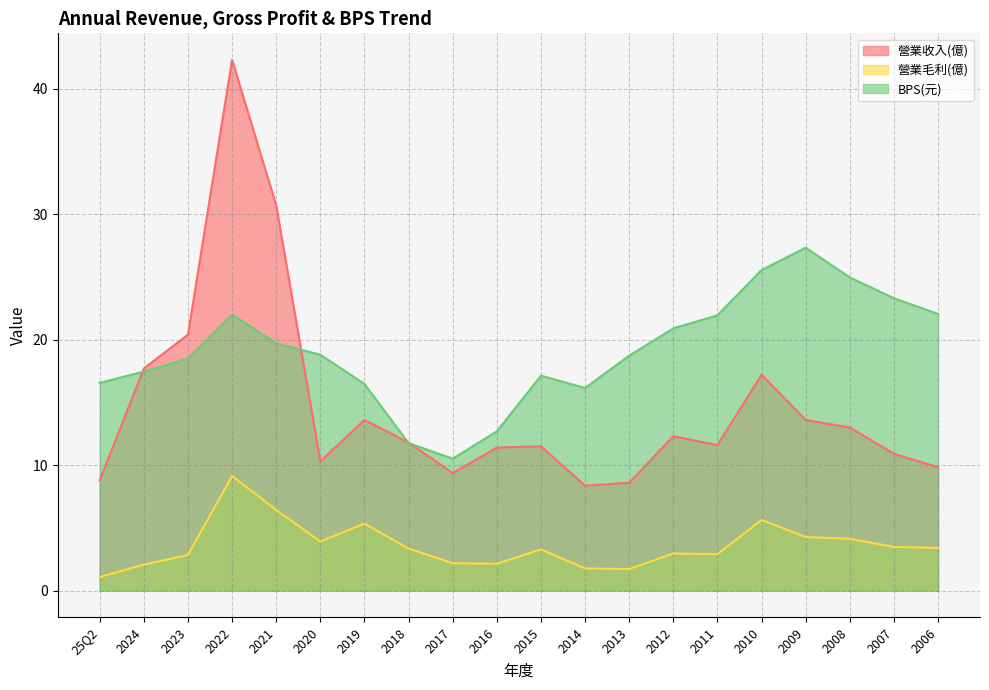

How many values in the 營業毛利(億) series exceed 3?

11